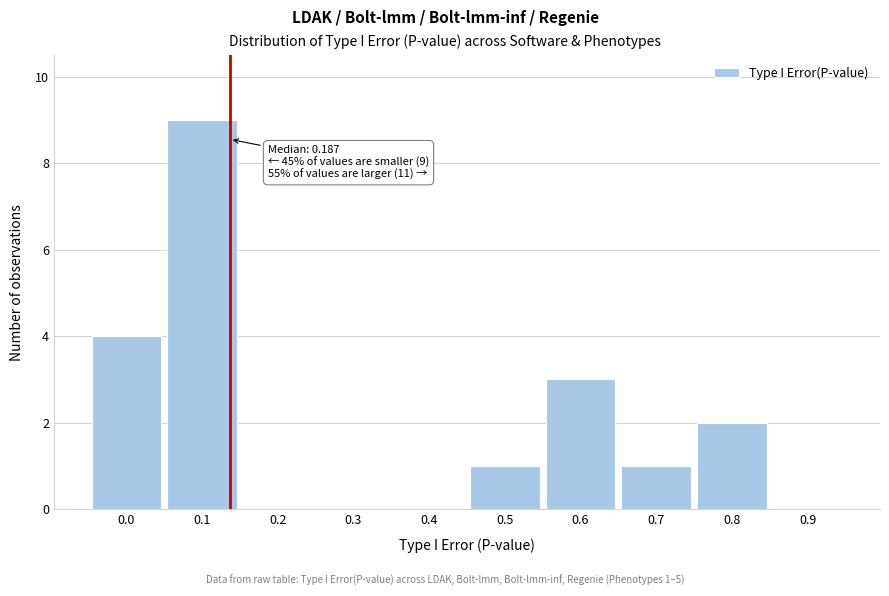

Reading left to right, transcribe all the data shown in this chart.

0.0=4	0.1=9	0.2=0	0.3=0	0.4=0	0.5=1	0.6=3	0.7=1	0.8=2	0.9=0